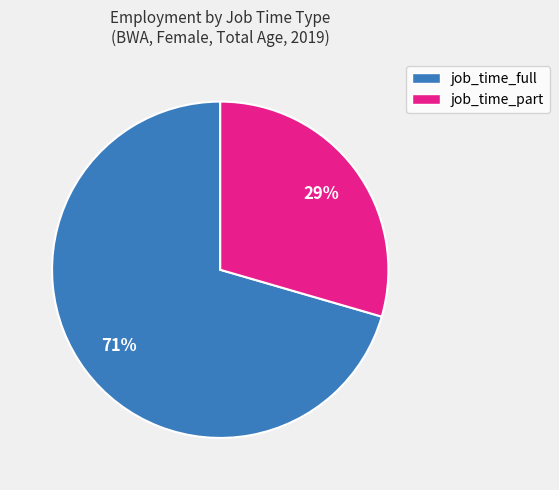

How many slices are in this pie chart?

2